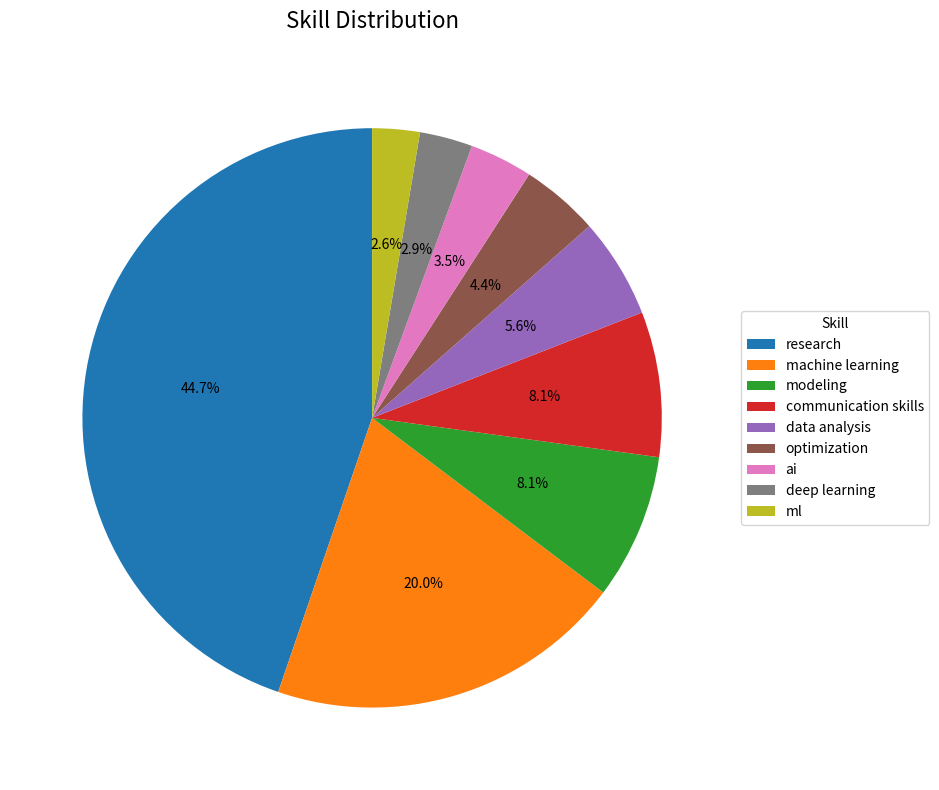

What percentage is the data analysis slice, to the nearest percent?

6%